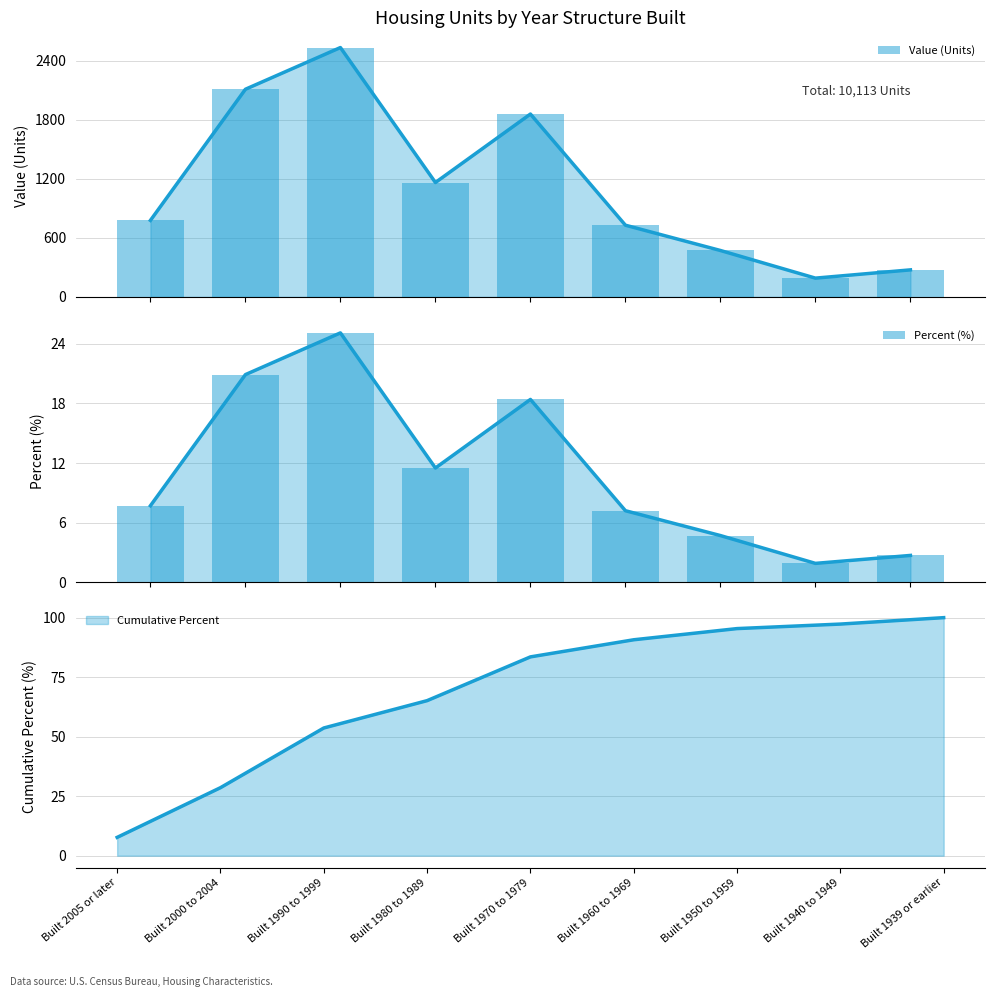

Which has a higher value, Built 1950 to 1959 or Built 1970 to 1979?

Built 1970 to 1979